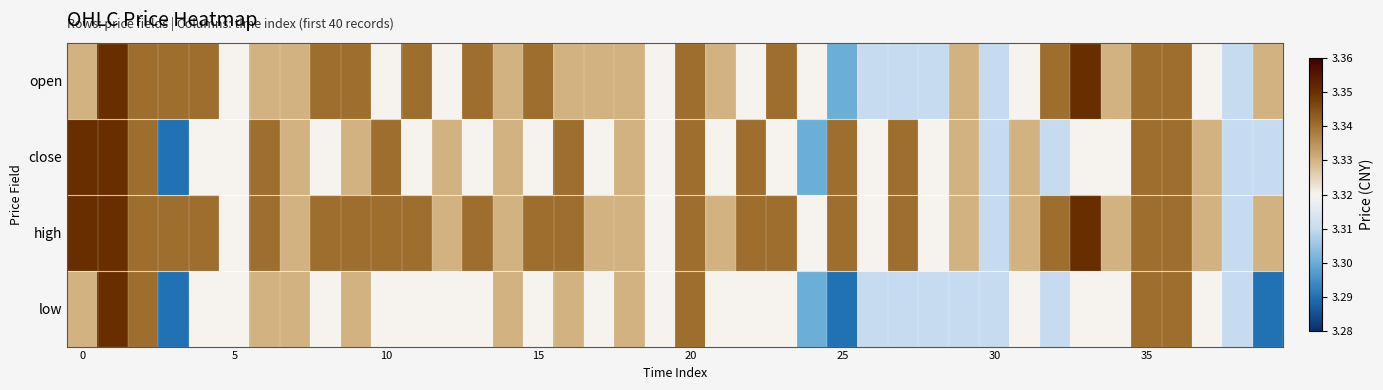

What is the smallest value displayed?

3.3